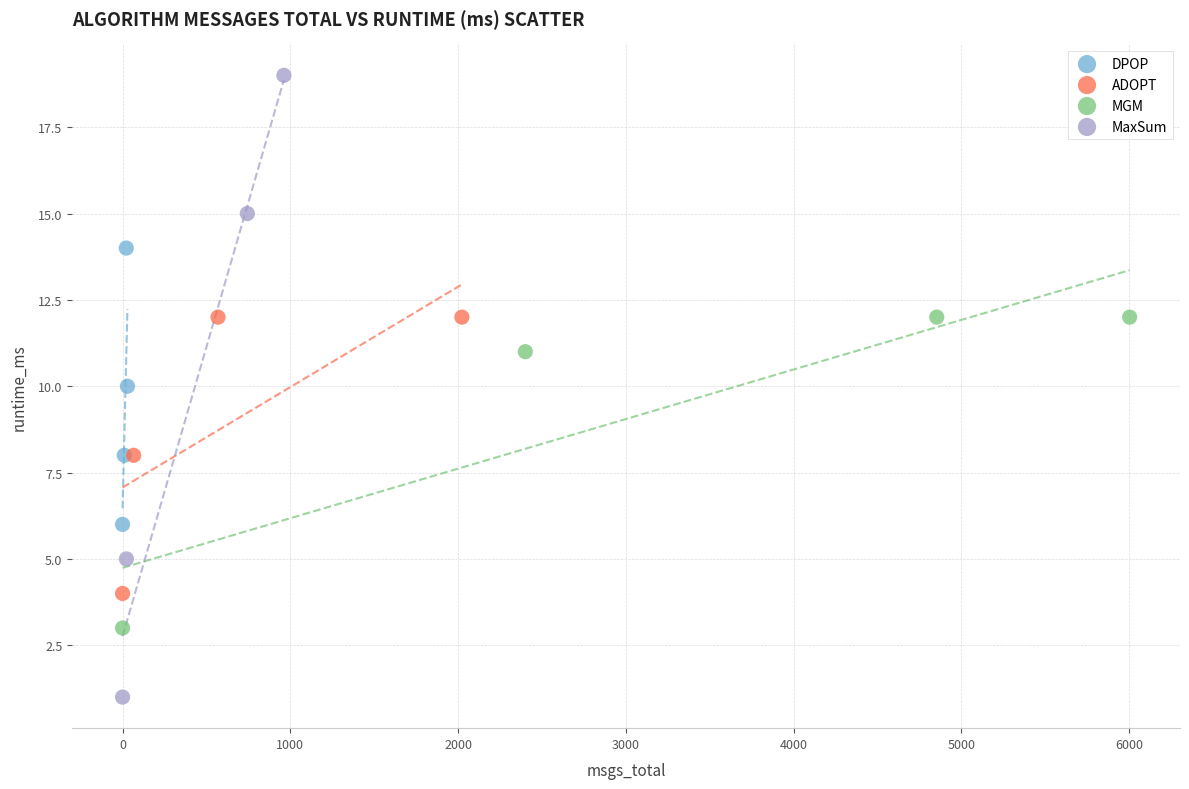

Which series contains the highest Y value?

MaxSum